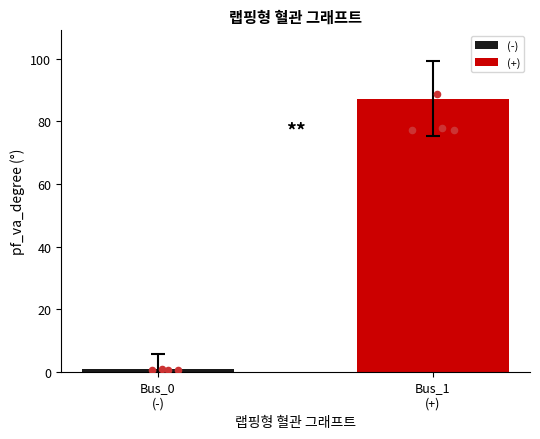

Which has a higher value, Bus_1
(+) or Bus_0
(-)?

Bus_1
(+)